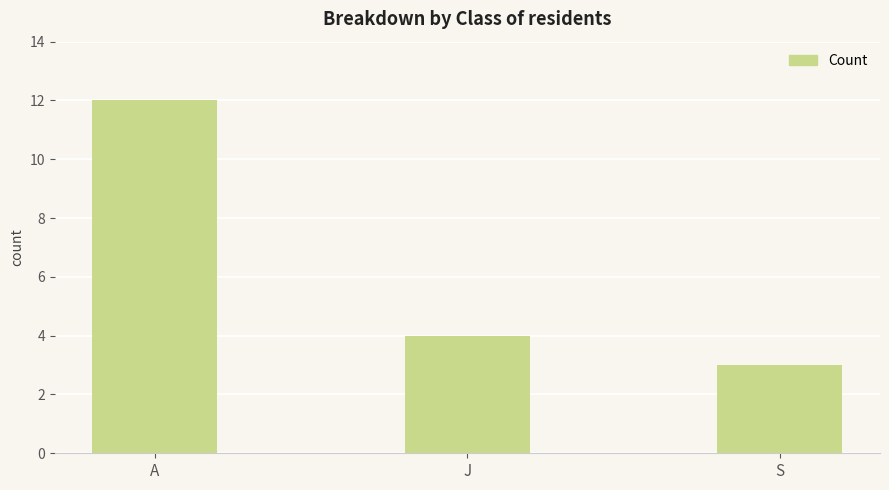

What is the ratio of the value at A to the value at S?

4.0